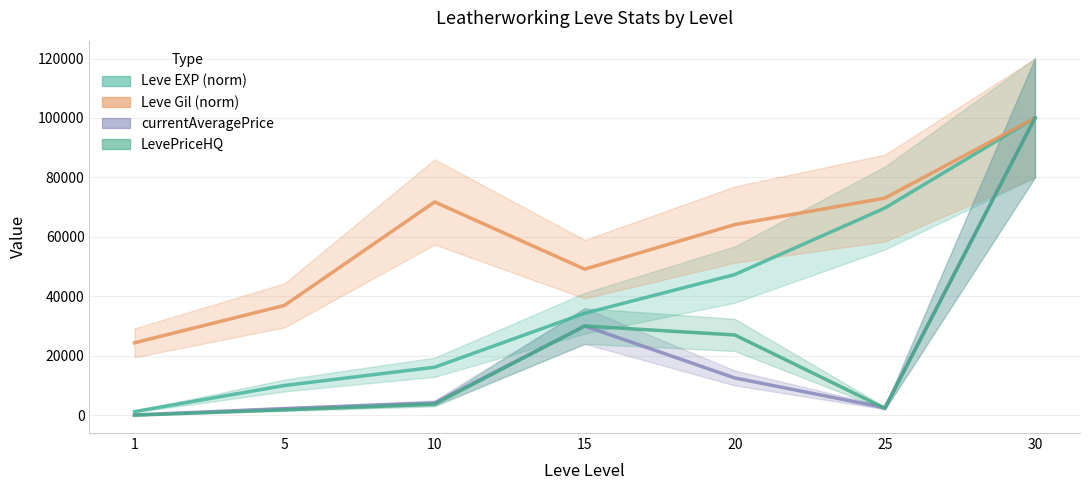

Reading left to right, extract all data points from this chart.

Leve EXP (norm): 1206.4	9996.2	16143.2	34297.2	47319.0	69685.9	100000.0
Leve Gil (norm): 24347.8	36956.5	71739.1	49130.4	64130.4	73043.5	100000.0
currentAveragePrice: 81.4	2230.2	4131.4	30000.0	12525.3	2500.0	100000.0
LevePriceHQ: 0.0	1800.0	3709.8	30000.0	26992.3	2330.0	100000.0